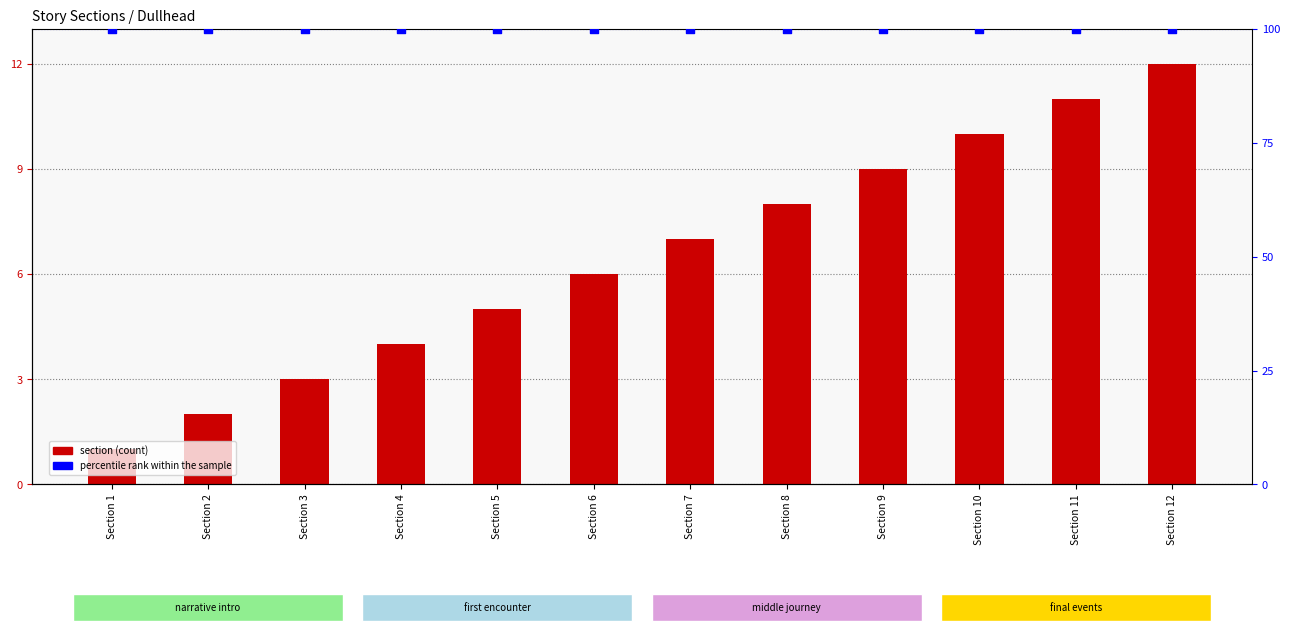

Is the value of percentile rank within the sample at Section 11 greater than the value of section (count) at Section 9?

Yes